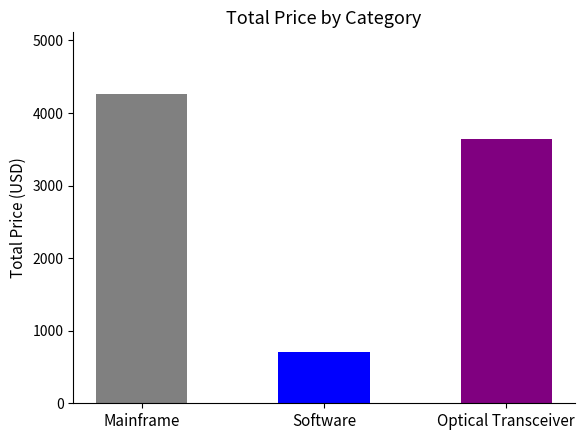

Rank the categories by value from lowest to highest.

Software, Optical Transceiver, Mainframe